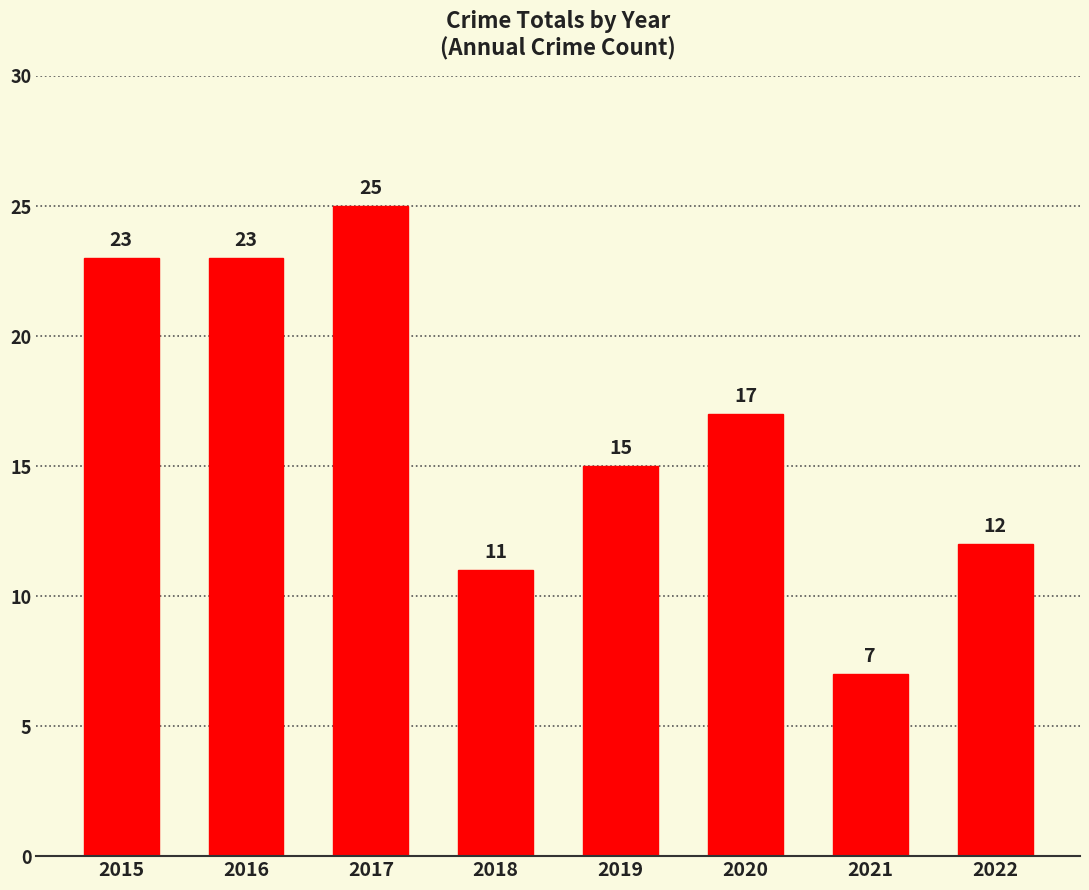

What is the difference between the second highest and second lowest values?

12